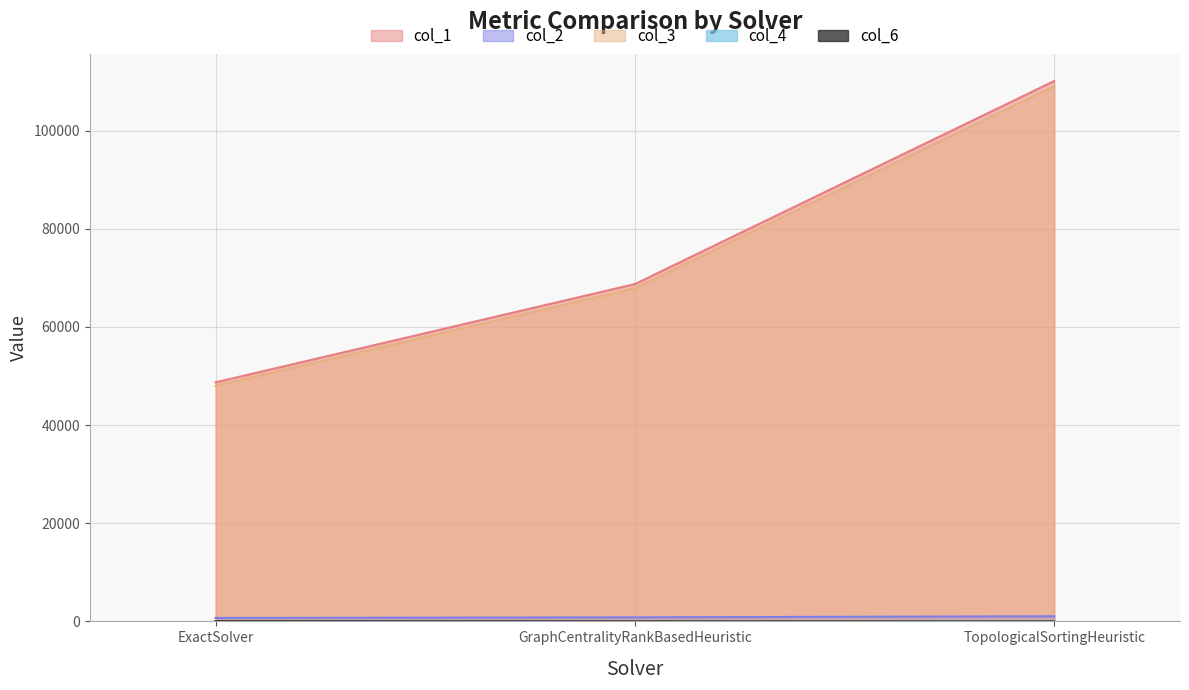

What are all the series names shown in the legend?

col_1, col_2, col_3, col_4, col_6